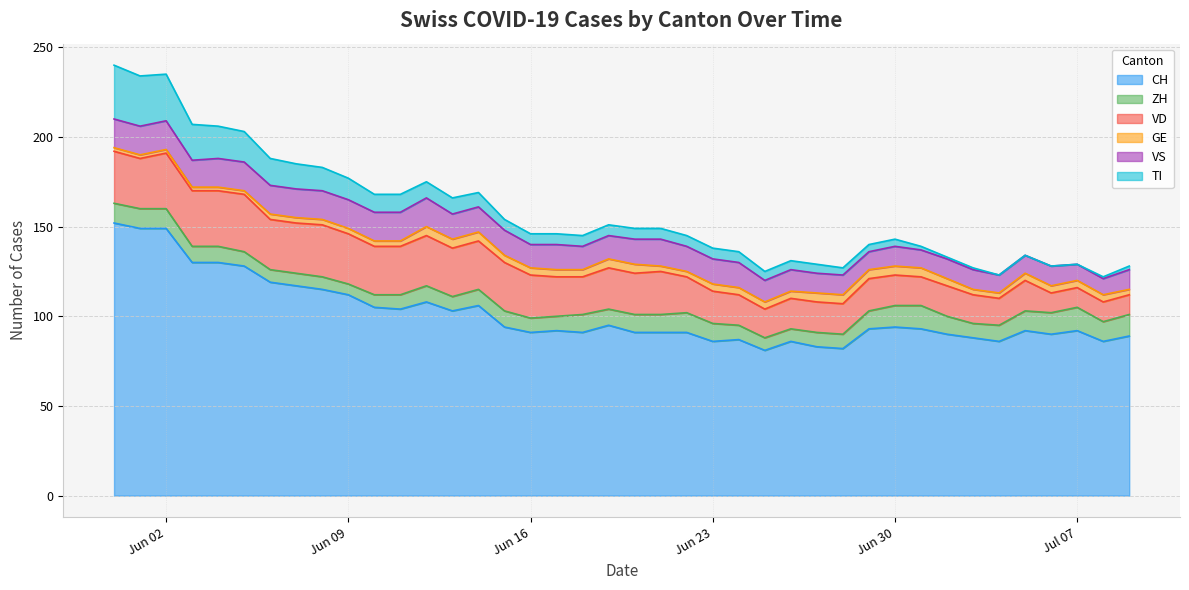

What is the total value across all series at 2020-07-02?

133